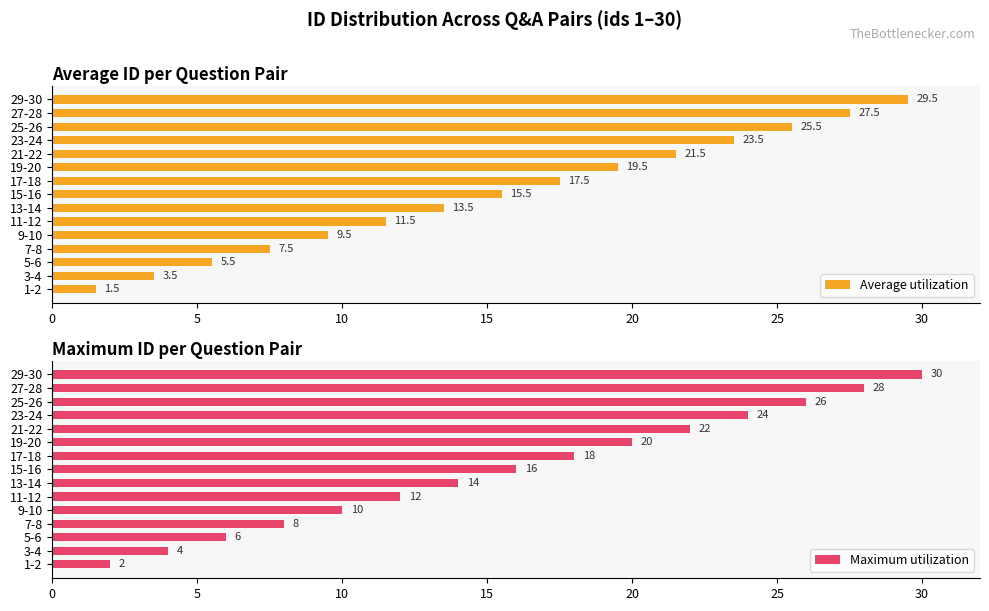

What is the approximate value of Average utilization at 1-2?

1.5